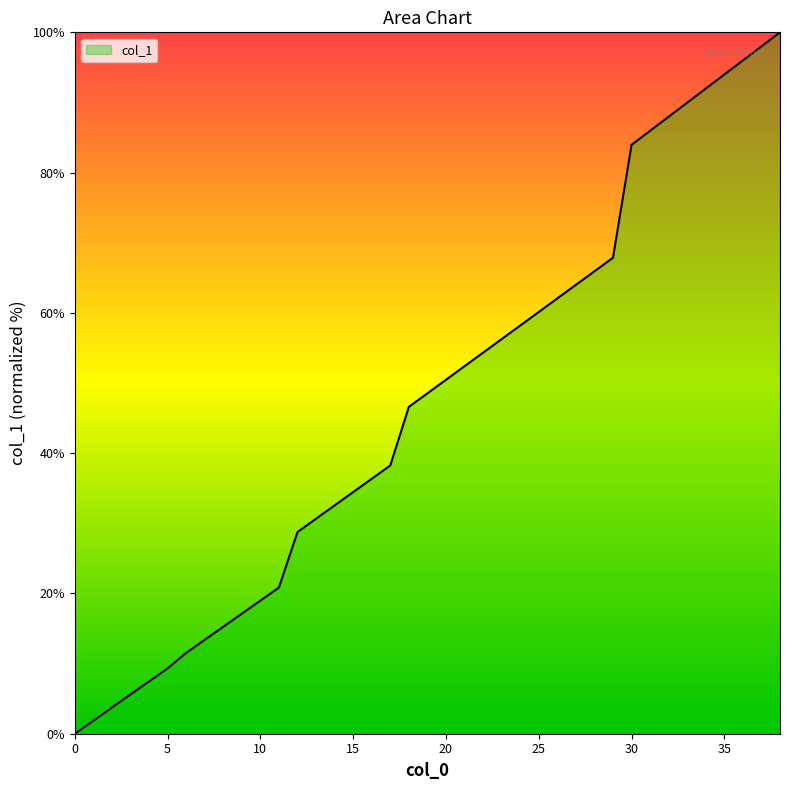

How many values are above zero?

38